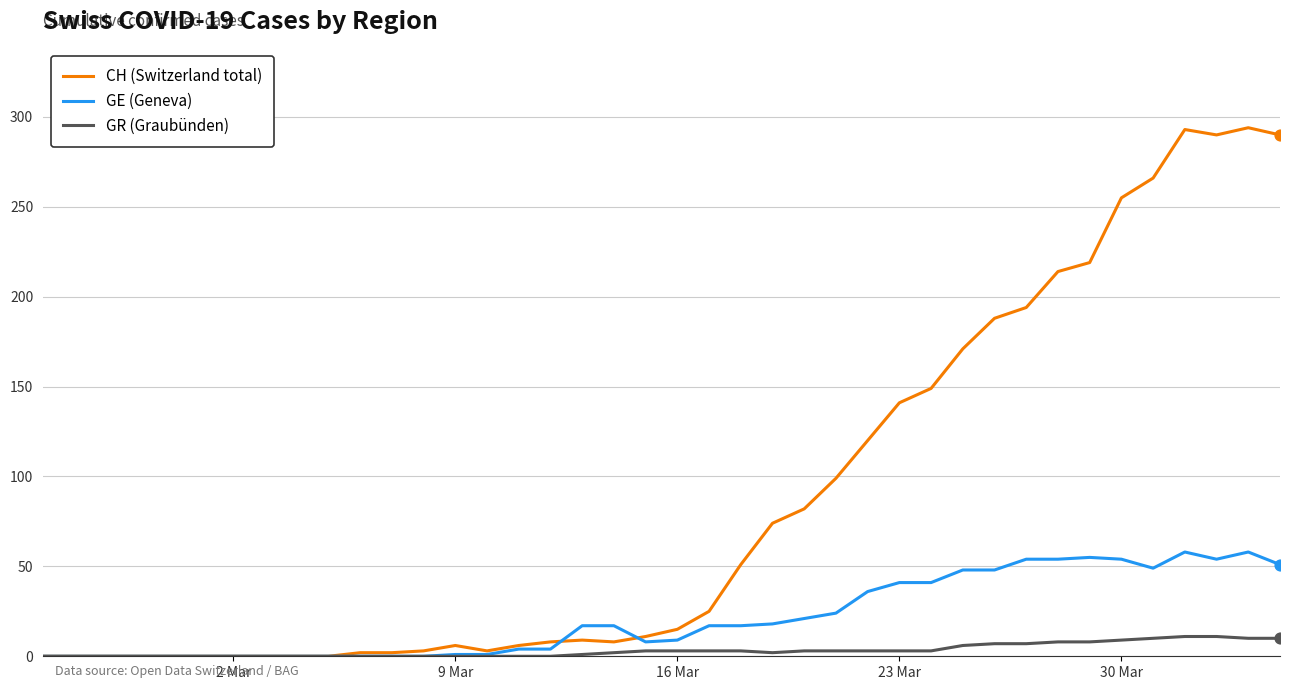

Which series has the largest range (max minus min)?

CH (Switzerland total)